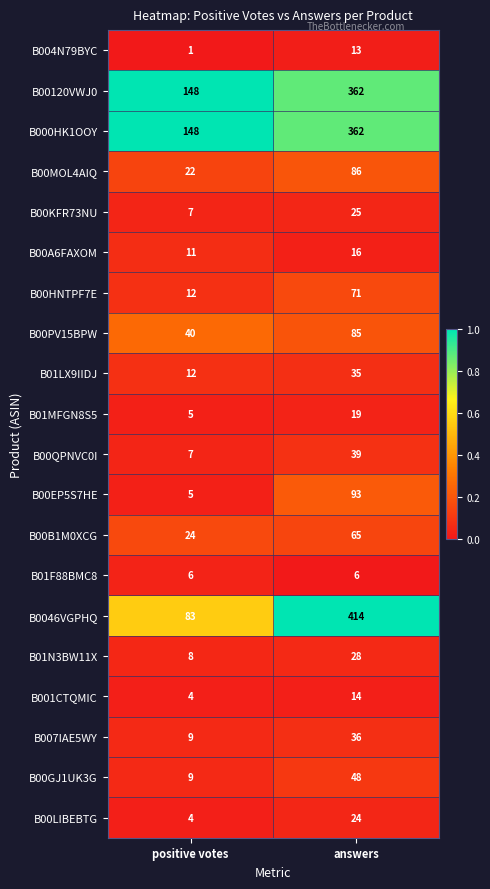

What is the total value across all series at positive votes?

565